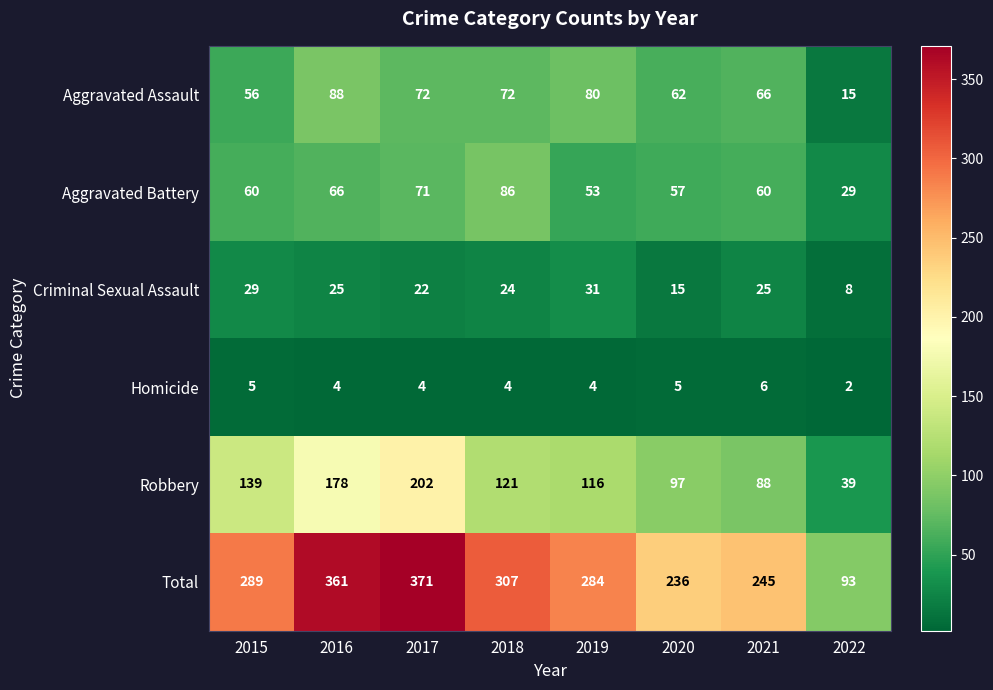

Rank the series at 2022 from highest to lowest value.

Total, Robbery, Aggravated Battery, Aggravated Assault, Criminal Sexual Assault, Homicide